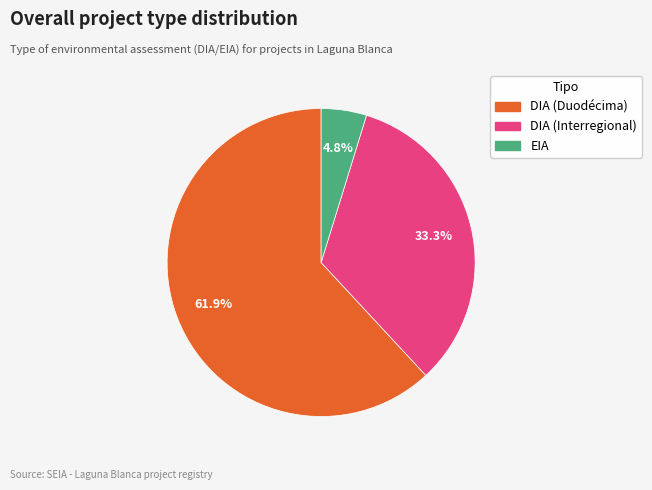

Is there any slice that represents more than half of the pie?

Yes